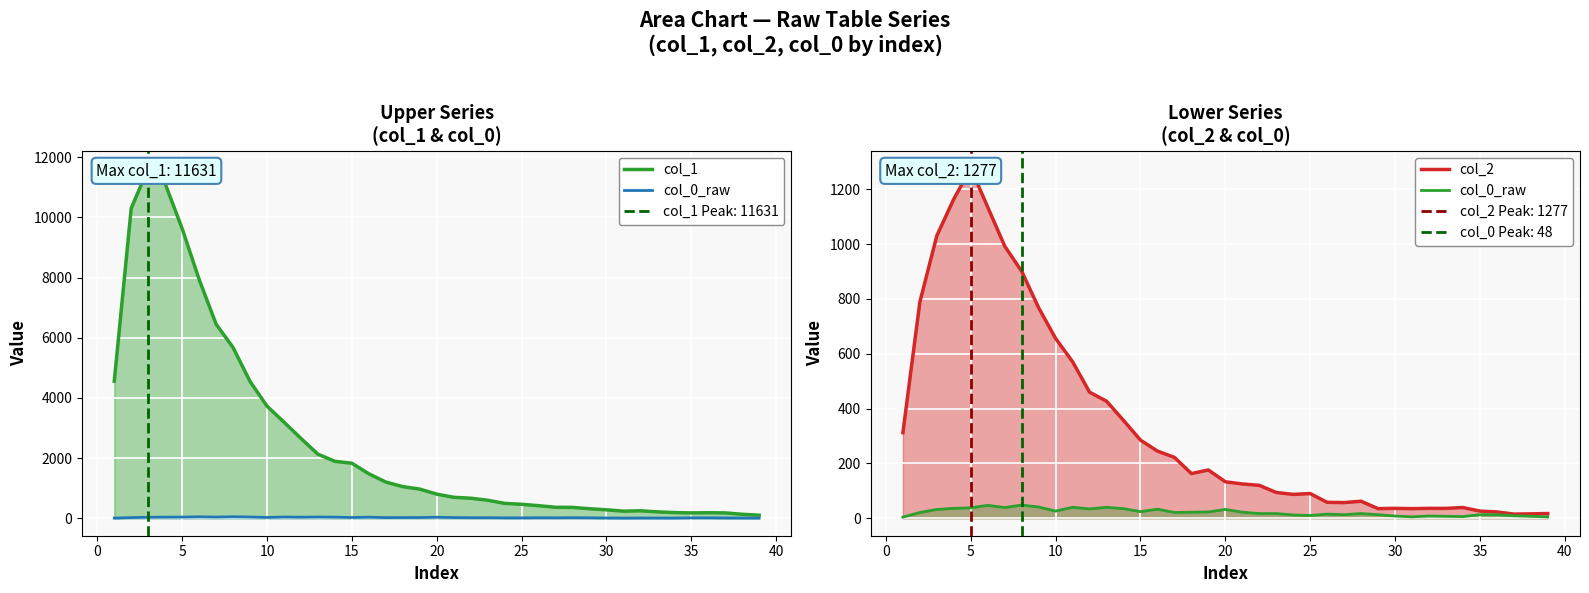

What is the average value of the col_0_raw series?

22